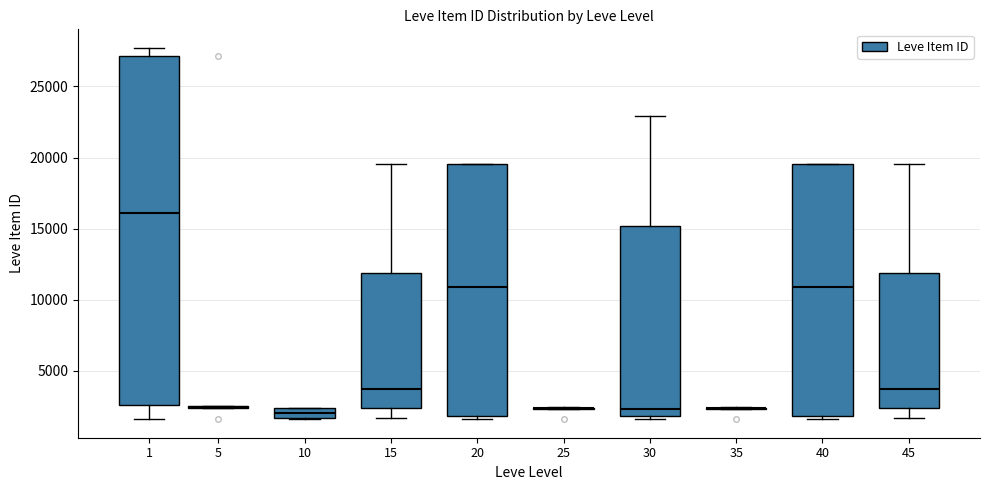

Comparing the boxes themselves (not the whiskers), which one is the tallest?

1